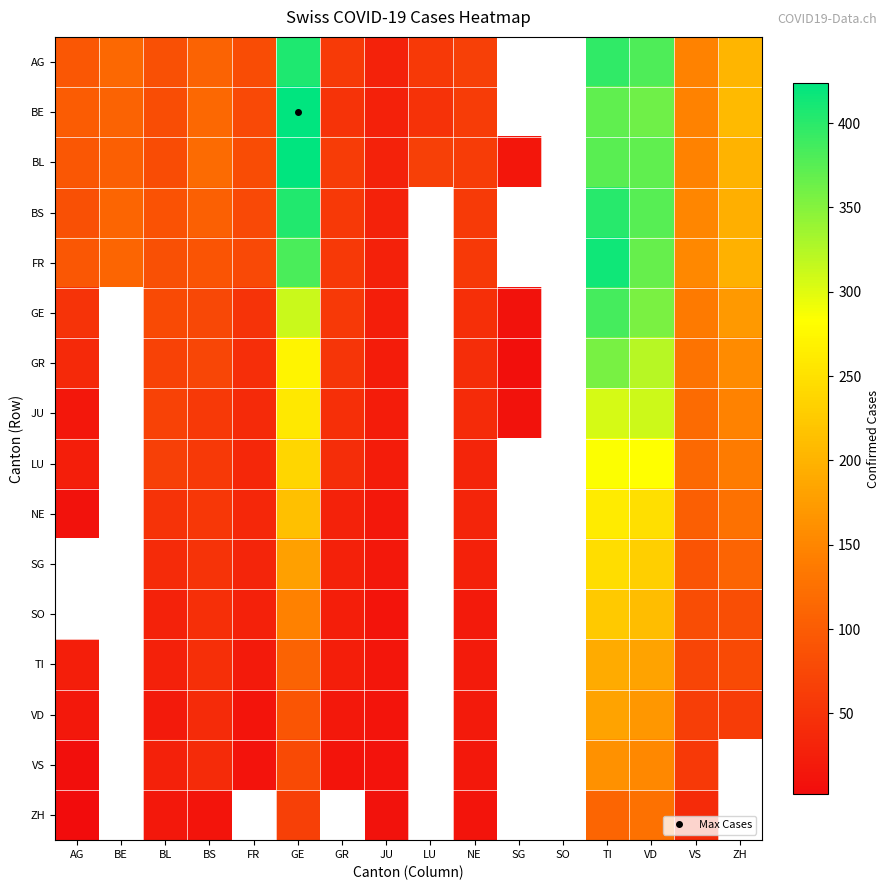

How many data points does each series have?

16